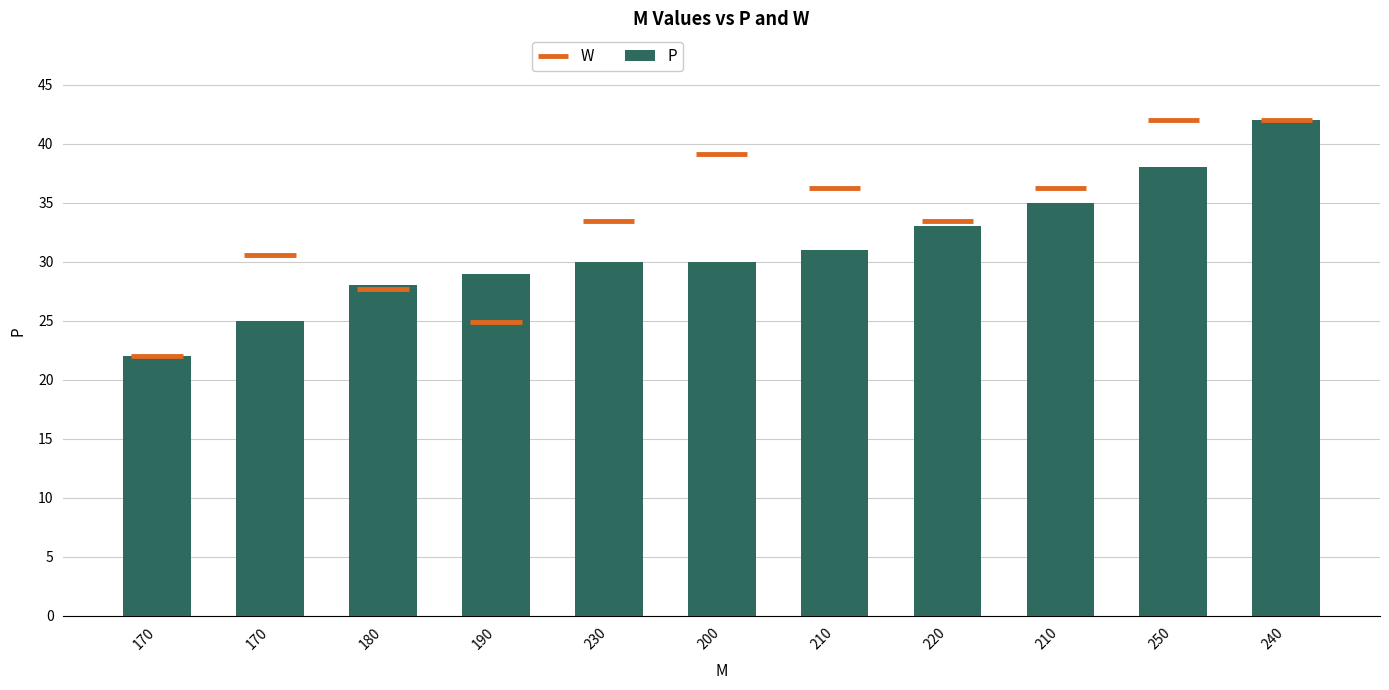

Does the chart contain any negative values?

No